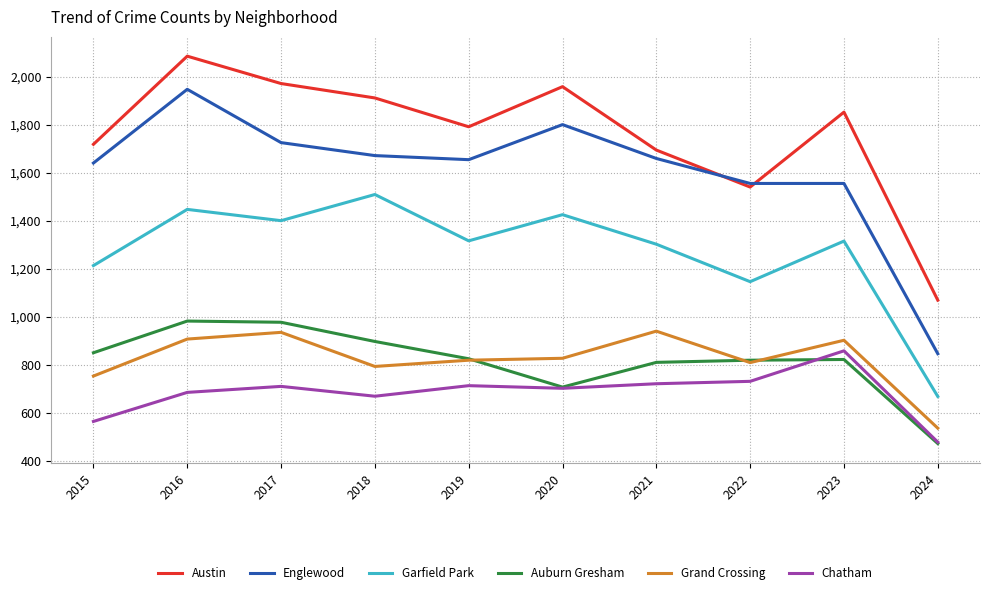

Is the value of Englewood at 2024 greater than the value of Chatham at 2015?

Yes